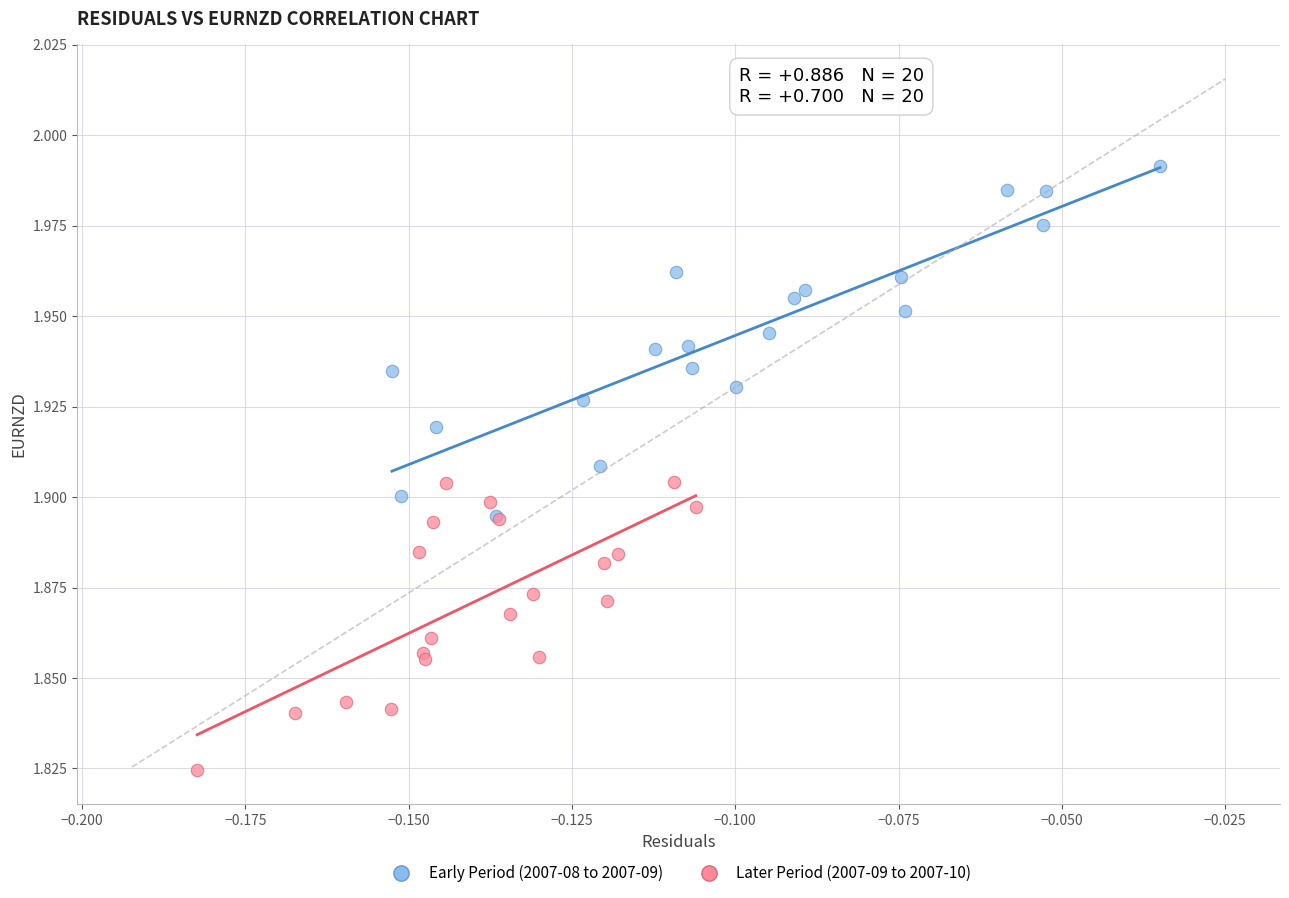

Which series has the widest spread of Y values?

Early Period (2007-08 to 2007-09)